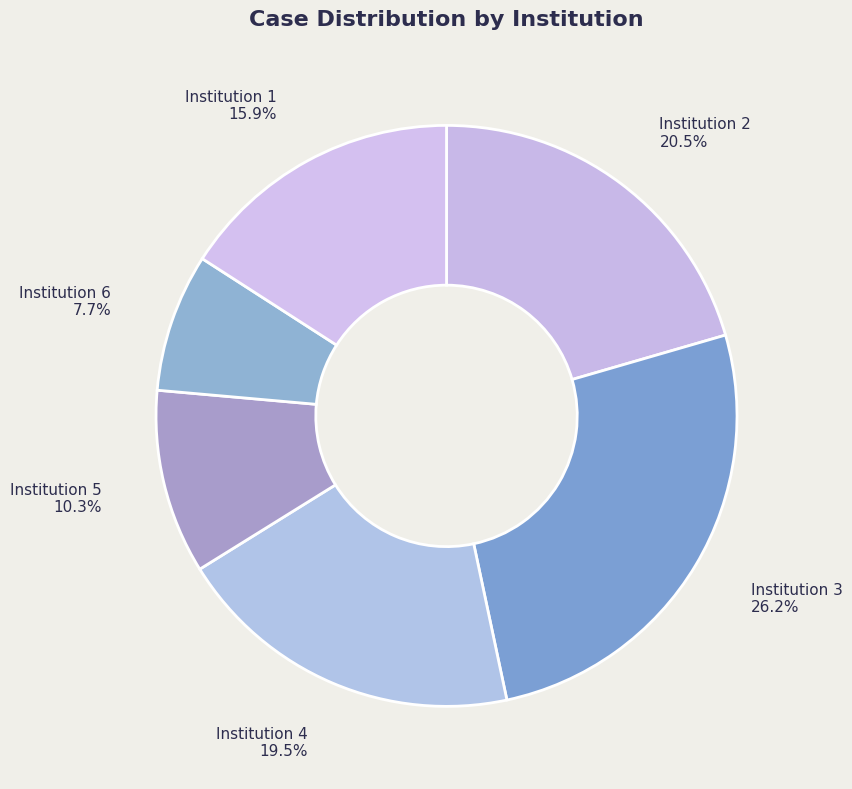

How many slices are in this pie chart?

6